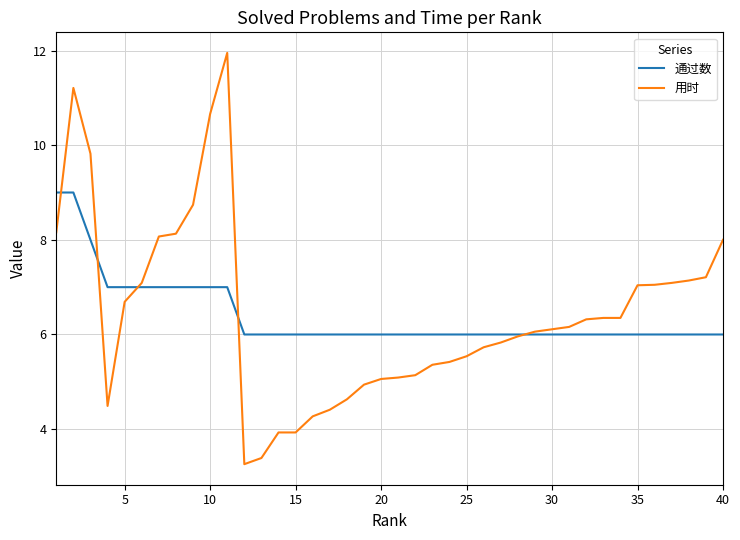

How many distinct data groups are displayed?

2